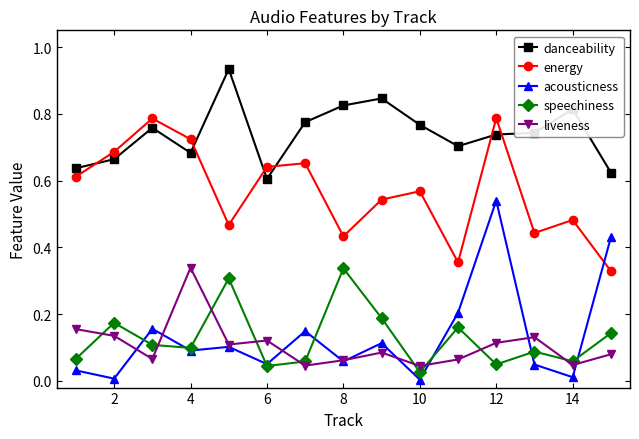

Which series has the largest total across all categories?

danceability